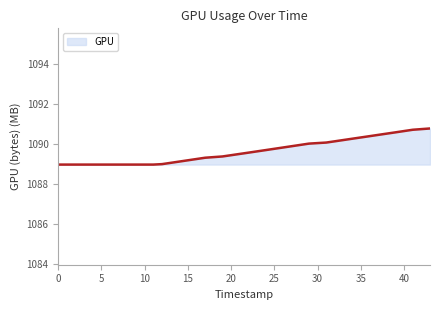

What is the difference between the second highest and minimum values?

1.7